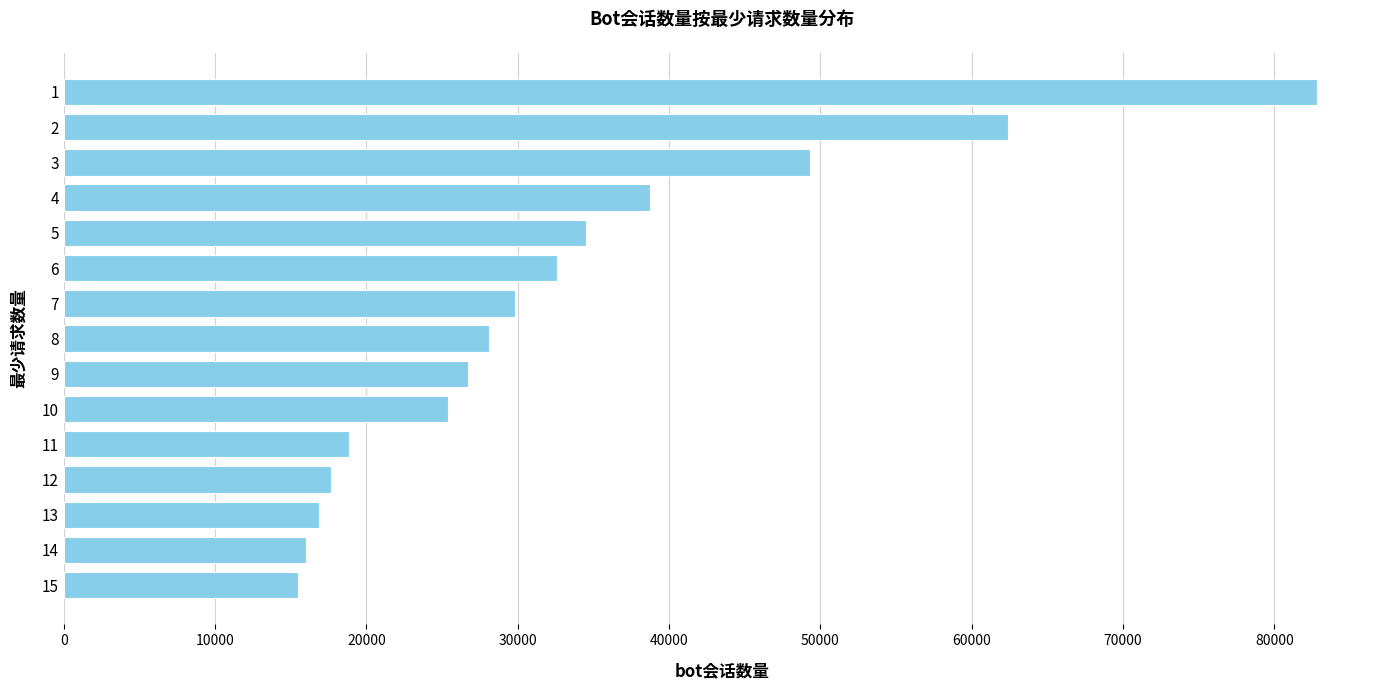

What is the change in value from 7 to 9?

-3150